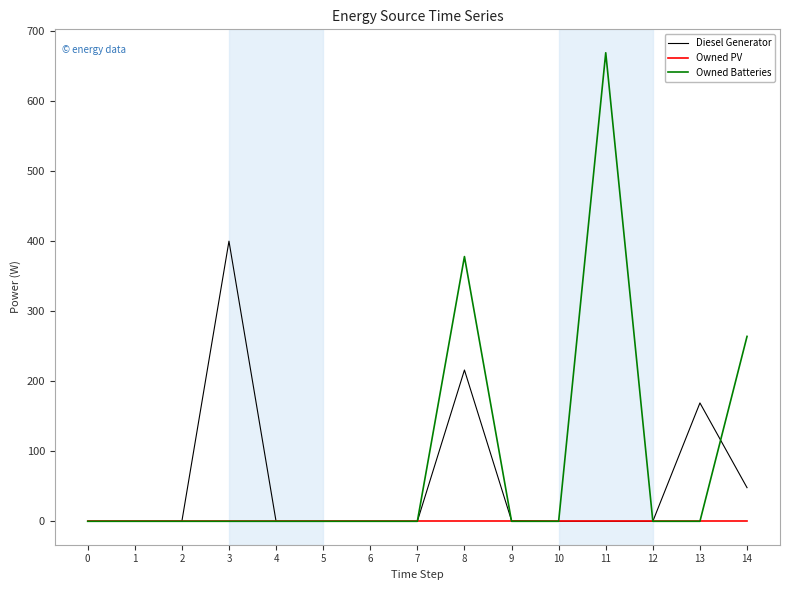

The value of Owned Batteries at 6 is -412. True or false?

False